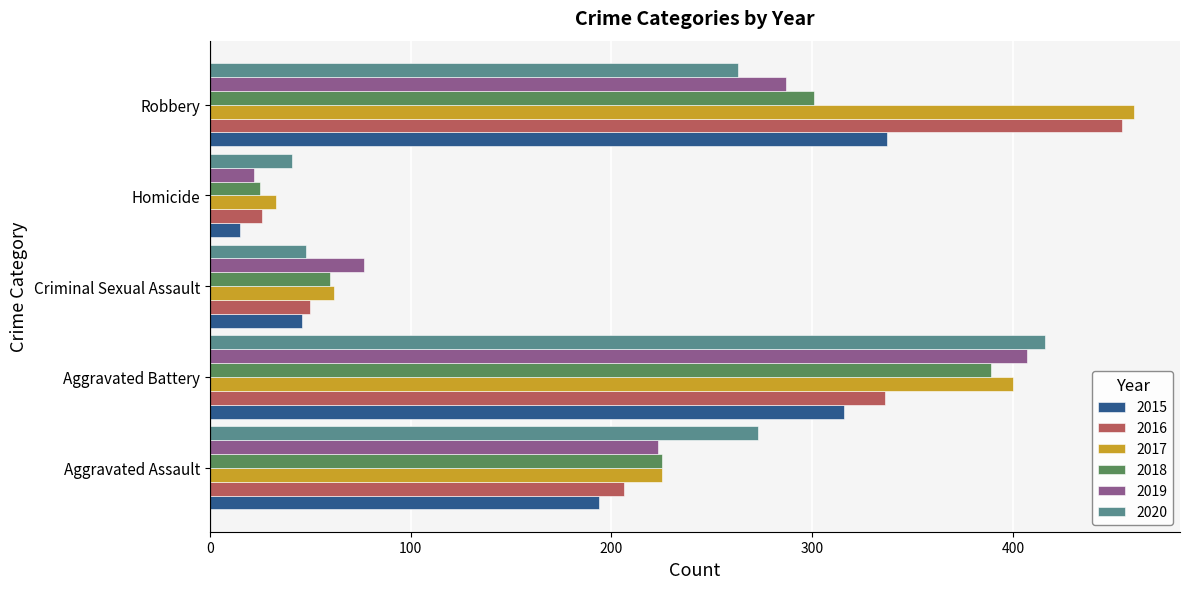

List the labels in order of 2015 value, smallest first.

Homicide, Criminal Sexual Assault, Aggravated Assault, Aggravated Battery, Robbery